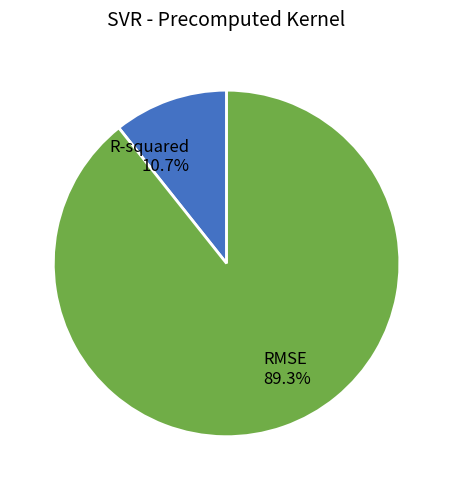

Rank the categories by value from highest to lowest.

RMSE, R-squared